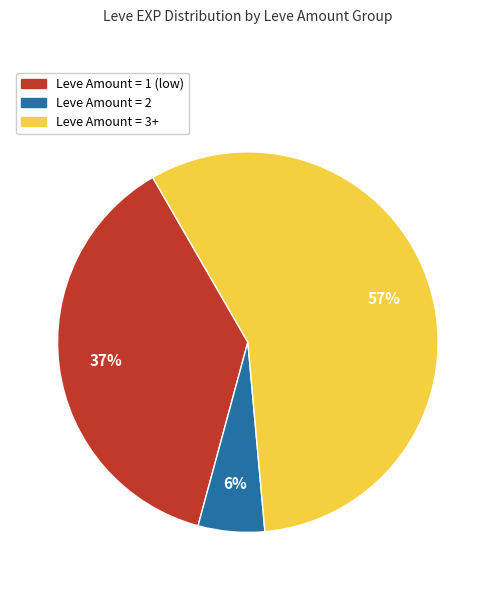

To the nearest percent, what is the average slice percentage?

33%